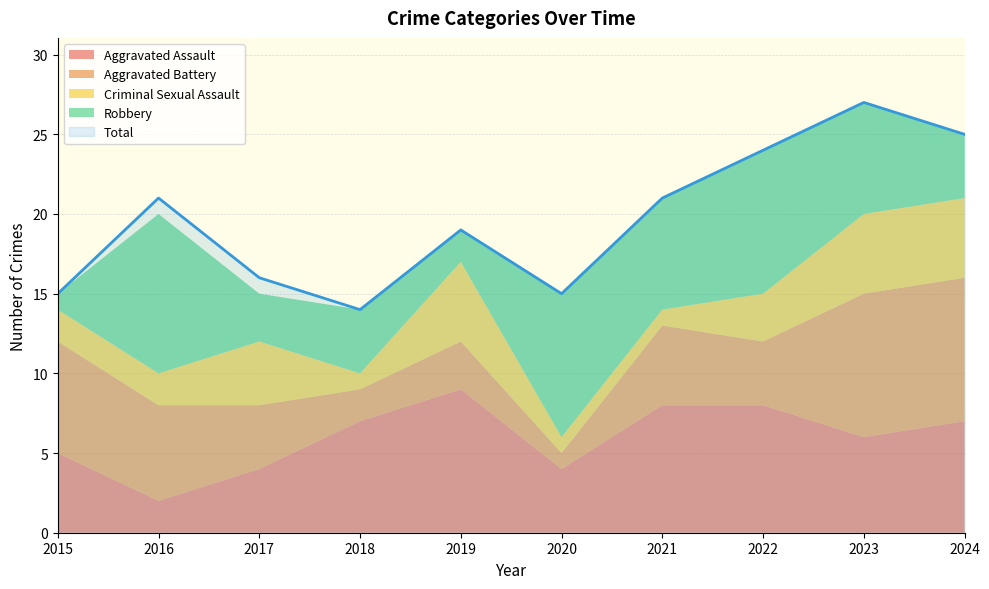

What is the difference between the maximum and minimum values in the Criminal Sexual Assault series?

4